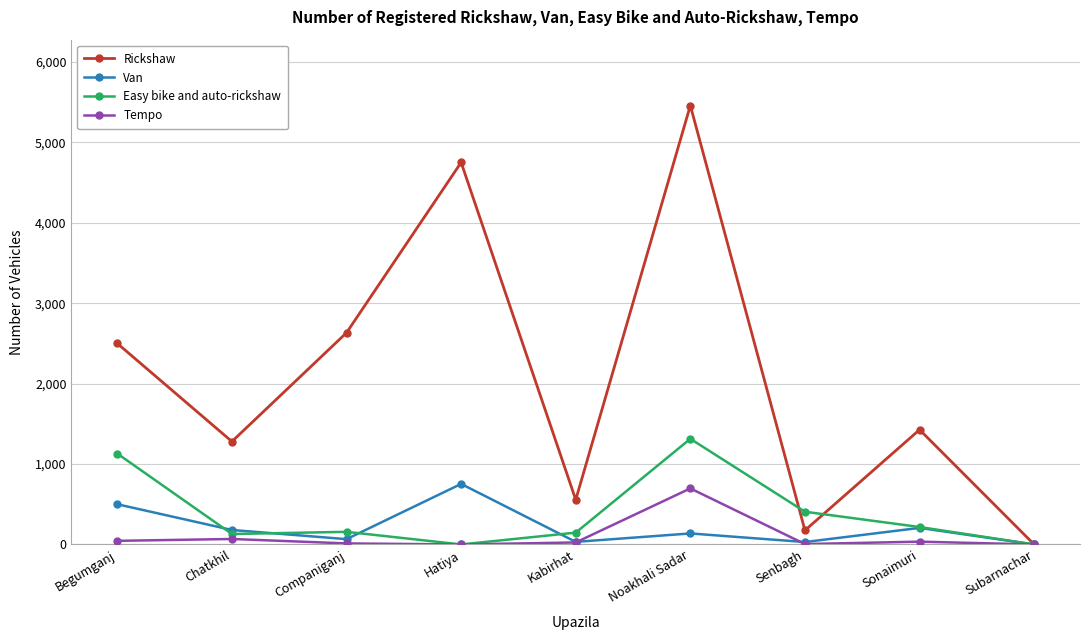

At which category does Van reach its first local peak?

Hatiya